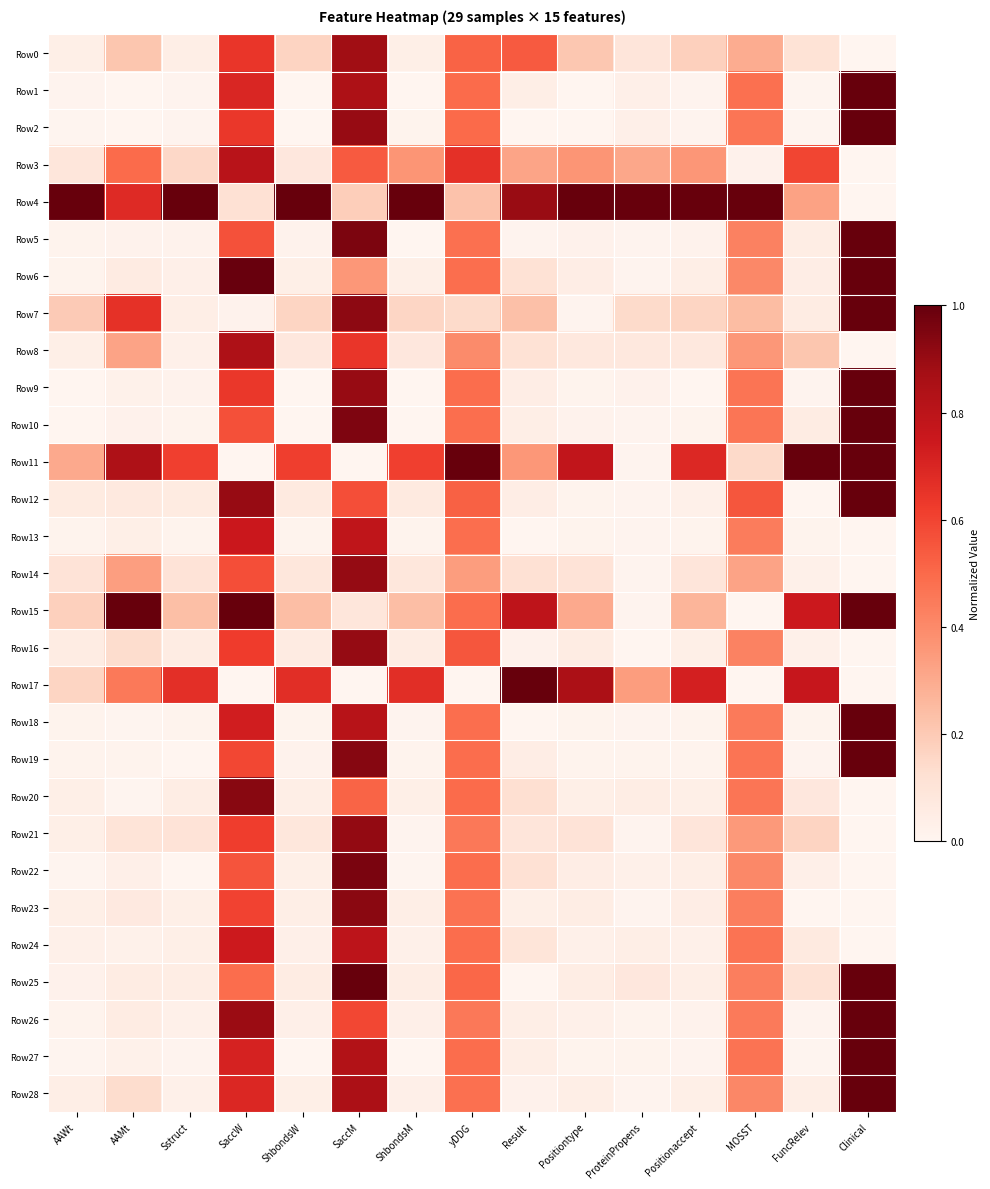

Reading left to right, what are all the values shown in this chart?

Row0: AAWt=0.0	AAMt=0.2	Sstruct=0.0	SaccW=0.6	ShbondsW=0.2	SaccM=0.9	ShbondsM=0.0	yDDG=0.5	Result=0.5	Positiontype=0.2	ProteinPropens=0.1	Positionaccept=0.2	MOSST=0.3	FuncRelev=0.1	Clinical=0.0
Row1: AAWt=0.0	AAMt=0.0	Sstruct=0.0	SaccW=0.7	ShbondsW=0.0	SaccM=0.8	ShbondsM=0.0	yDDG=0.5	Result=0.0	Positiontype=0.0	ProteinPropens=0.0	Positionaccept=0.0	MOSST=0.5	FuncRelev=0.0	Clinical=1.0
Row2: AAWt=0.0	AAMt=0.0	Sstruct=0.0	SaccW=0.6	ShbondsW=0.0	SaccM=0.9	ShbondsM=0.0	yDDG=0.5	Result=0.0	Positiontype=0.0	ProteinPropens=0.0	Positionaccept=0.0	MOSST=0.5	FuncRelev=0.0	Clinical=1.0
Row3: AAWt=0.1	AAMt=0.5	Sstruct=0.2	SaccW=0.8	ShbondsW=0.1	SaccM=0.5	ShbondsM=0.4	yDDG=0.7	Result=0.3	Positiontype=0.4	ProteinPropens=0.3	Positionaccept=0.4	MOSST=0.0	FuncRelev=0.6	Clinical=0.0
Row4: AAWt=1.0	AAMt=0.7	Sstruct=1.0	SaccW=0.1	ShbondsW=1.0	SaccM=0.2	ShbondsM=1.0	yDDG=0.2	Result=0.9	Positiontype=1.0	ProteinPropens=1.0	Positionaccept=1.0	MOSST=1.0	FuncRelev=0.3	Clinical=0.0
Row5: AAWt=0.0	AAMt=0.0	Sstruct=0.0	SaccW=0.6	ShbondsW=0.0	SaccM=1.0	ShbondsM=0.0	yDDG=0.5	Result=0.0	Positiontype=0.0	ProteinPropens=0.0	Positionaccept=0.0	MOSST=0.4	FuncRelev=0.0	Clinical=1.0
Row6: AAWt=0.0	AAMt=0.1	Sstruct=0.0	SaccW=1.0	ShbondsW=0.0	SaccM=0.4	ShbondsM=0.0	yDDG=0.5	Result=0.1	Positiontype=0.0	ProteinPropens=0.0	Positionaccept=0.0	MOSST=0.4	FuncRelev=0.0	Clinical=1.0
Row7: AAWt=0.2	AAMt=0.7	Sstruct=0.0	SaccW=0.0	ShbondsW=0.2	SaccM=0.9	ShbondsM=0.2	yDDG=0.1	Result=0.2	Positiontype=0.0	ProteinPropens=0.1	Positionaccept=0.2	MOSST=0.2	FuncRelev=0.1	Clinical=1.0
Row8: AAWt=0.0	AAMt=0.3	Sstruct=0.0	SaccW=0.8	ShbondsW=0.1	SaccM=0.6	ShbondsM=0.1	yDDG=0.4	Result=0.1	Positiontype=0.1	ProteinPropens=0.1	Positionaccept=0.1	MOSST=0.4	FuncRelev=0.2	Clinical=0.0
Row9: AAWt=0.0	AAMt=0.0	Sstruct=0.0	SaccW=0.6	ShbondsW=0.0	SaccM=0.9	ShbondsM=0.0	yDDG=0.5	Result=0.0	Positiontype=0.0	ProteinPropens=0.0	Positionaccept=0.0	MOSST=0.5	FuncRelev=0.0	Clinical=1.0
Row10: AAWt=0.0	AAMt=0.0	Sstruct=0.0	SaccW=0.6	ShbondsW=0.0	SaccM=1.0	ShbondsM=0.0	yDDG=0.5	Result=0.0	Positiontype=0.0	ProteinPropens=0.0	Positionaccept=0.0	MOSST=0.5	FuncRelev=0.1	Clinical=1.0
Row11: AAWt=0.3	AAMt=0.8	Sstruct=0.6	SaccW=0.0	ShbondsW=0.6	SaccM=0.0	ShbondsM=0.6	yDDG=1.0	Result=0.4	Positiontype=0.8	ProteinPropens=0.0	Positionaccept=0.7	MOSST=0.1	FuncRelev=1.0	Clinical=1.0
Row12: AAWt=0.1	AAMt=0.1	Sstruct=0.1	SaccW=0.9	ShbondsW=0.1	SaccM=0.6	ShbondsM=0.1	yDDG=0.5	Result=0.0	Positiontype=0.0	ProteinPropens=0.0	Positionaccept=0.0	MOSST=0.6	FuncRelev=0.0	Clinical=1.0
Row13: AAWt=0.0	AAMt=0.0	Sstruct=0.0	SaccW=0.8	ShbondsW=0.0	SaccM=0.8	ShbondsM=0.0	yDDG=0.5	Result=0.0	Positiontype=0.0	ProteinPropens=0.0	Positionaccept=0.0	MOSST=0.4	FuncRelev=0.0	Clinical=0.0
Row14: AAWt=0.1	AAMt=0.3	Sstruct=0.1	SaccW=0.6	ShbondsW=0.1	SaccM=0.9	ShbondsM=0.1	yDDG=0.3	Result=0.1	Positiontype=0.1	ProteinPropens=0.0	Positionaccept=0.1	MOSST=0.3	FuncRelev=0.0	Clinical=0.0
Row15: AAWt=0.2	AAMt=1.0	Sstruct=0.2	SaccW=1.0	ShbondsW=0.2	SaccM=0.1	ShbondsM=0.2	yDDG=0.5	Result=0.8	Positiontype=0.3	ProteinPropens=0.0	Positionaccept=0.3	MOSST=0.0	FuncRelev=0.7	Clinical=1.0
Row16: AAWt=0.1	AAMt=0.1	Sstruct=0.1	SaccW=0.6	ShbondsW=0.1	SaccM=0.9	ShbondsM=0.1	yDDG=0.6	Result=0.0	Positiontype=0.1	ProteinPropens=0.0	Positionaccept=0.0	MOSST=0.4	FuncRelev=0.0	Clinical=0.0
Row17: AAWt=0.2	AAMt=0.5	Sstruct=0.7	SaccW=0.0	ShbondsW=0.7	SaccM=0.0	ShbondsM=0.7	yDDG=0.0	Result=1.0	Positiontype=0.9	ProteinPropens=0.3	Positionaccept=0.7	MOSST=0.0	FuncRelev=0.8	Clinical=0.0
Row18: AAWt=0.0	AAMt=0.0	Sstruct=0.0	SaccW=0.7	ShbondsW=0.0	SaccM=0.8	ShbondsM=0.0	yDDG=0.5	Result=0.0	Positiontype=0.0	ProteinPropens=0.0	Positionaccept=0.0	MOSST=0.4	FuncRelev=0.0	Clinical=1.0
Row19: AAWt=0.0	AAMt=0.0	Sstruct=0.0	SaccW=0.6	ShbondsW=0.0	SaccM=0.9	ShbondsM=0.0	yDDG=0.5	Result=0.0	Positiontype=0.0	ProteinPropens=0.0	Positionaccept=0.0	MOSST=0.5	FuncRelev=0.0	Clinical=1.0
Row20: AAWt=0.0	AAMt=0.0	Sstruct=0.0	SaccW=0.9	ShbondsW=0.0	SaccM=0.5	ShbondsM=0.0	yDDG=0.5	Result=0.1	Positiontype=0.0	ProteinPropens=0.0	Positionaccept=0.0	MOSST=0.5	FuncRelev=0.1	Clinical=0.0
Row21: AAWt=0.0	AAMt=0.1	Sstruct=0.1	SaccW=0.6	ShbondsW=0.1	SaccM=0.9	ShbondsM=0.0	yDDG=0.5	Result=0.1	Positiontype=0.1	ProteinPropens=0.0	Positionaccept=0.1	MOSST=0.4	FuncRelev=0.2	Clinical=0.0
Row22: AAWt=0.0	AAMt=0.0	Sstruct=0.0	SaccW=0.6	ShbondsW=0.0	SaccM=1.0	ShbondsM=0.0	yDDG=0.5	Result=0.1	Positiontype=0.0	ProteinPropens=0.0	Positionaccept=0.0	MOSST=0.4	FuncRelev=0.0	Clinical=0.0
Row23: AAWt=0.0	AAMt=0.1	Sstruct=0.0	SaccW=0.6	ShbondsW=0.0	SaccM=0.9	ShbondsM=0.0	yDDG=0.5	Result=0.0	Positiontype=0.0	ProteinPropens=0.0	Positionaccept=0.0	MOSST=0.4	FuncRelev=0.0	Clinical=0.0
Row24: AAWt=0.0	AAMt=0.0	Sstruct=0.0	SaccW=0.7	ShbondsW=0.0	SaccM=0.8	ShbondsM=0.0	yDDG=0.5	Result=0.1	Positiontype=0.0	ProteinPropens=0.0	Positionaccept=0.0	MOSST=0.5	FuncRelev=0.1	Clinical=0.0
Row25: AAWt=0.0	AAMt=0.1	Sstruct=0.0	SaccW=0.5	ShbondsW=0.1	SaccM=1.0	ShbondsM=0.1	yDDG=0.5	Result=0.0	Positiontype=0.0	ProteinPropens=0.1	Positionaccept=0.0	MOSST=0.4	FuncRelev=0.1	Clinical=1.0
Row26: AAWt=0.0	AAMt=0.1	Sstruct=0.0	SaccW=0.9	ShbondsW=0.0	SaccM=0.6	ShbondsM=0.0	yDDG=0.5	Result=0.0	Positiontype=0.0	ProteinPropens=0.0	Positionaccept=0.0	MOSST=0.4	FuncRelev=0.0	Clinical=1.0
Row27: AAWt=0.0	AAMt=0.0	Sstruct=0.0	SaccW=0.7	ShbondsW=0.0	SaccM=0.8	ShbondsM=0.0	yDDG=0.5	Result=0.0	Positiontype=0.0	ProteinPropens=0.0	Positionaccept=0.0	MOSST=0.5	FuncRelev=0.0	Clinical=1.0
Row28: AAWt=0.0	AAMt=0.1	Sstruct=0.0	SaccW=0.7	ShbondsW=0.0	SaccM=0.9	ShbondsM=0.0	yDDG=0.5	Result=0.0	Positiontype=0.0	ProteinPropens=0.0	Positionaccept=0.0	MOSST=0.4	FuncRelev=0.0	Clinical=1.0